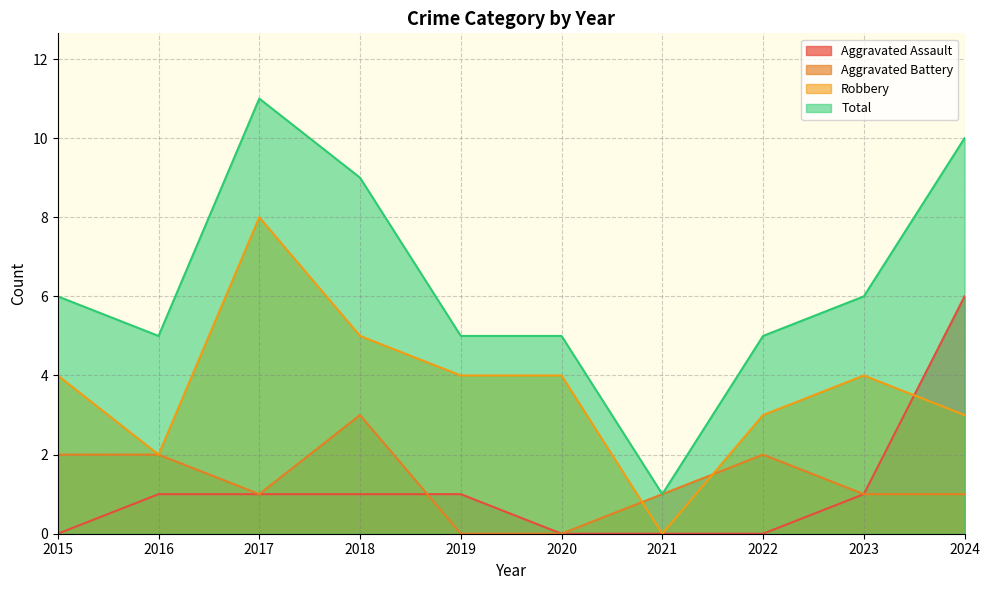

Which series changed the most between 2018 and 2022?

Total